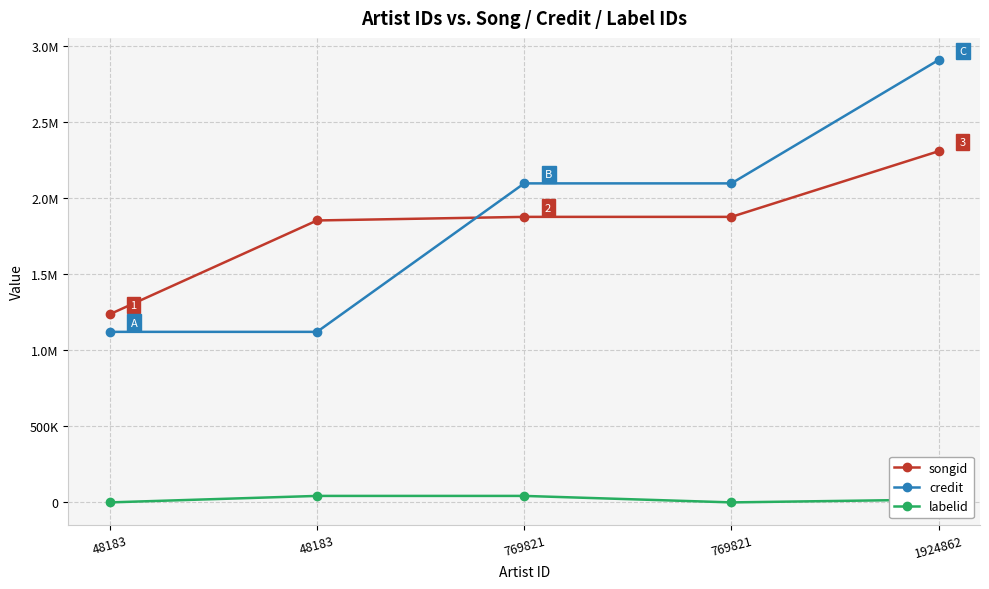

At which category is the sum across all series the highest?

1924862